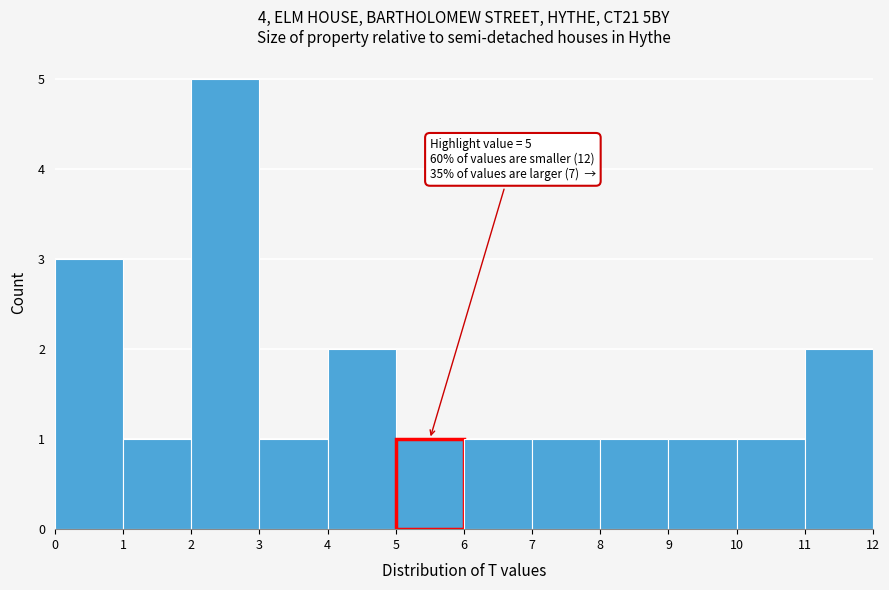

Which range on the x-axis has the tallest bar?

2 to 3